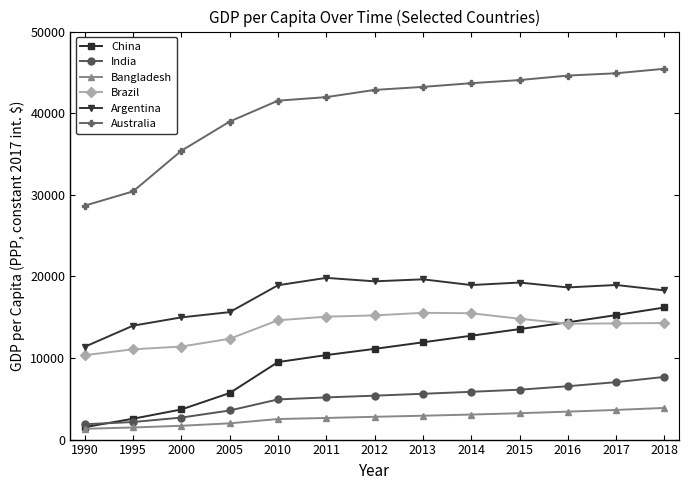

What is the maximum value for China?

16187